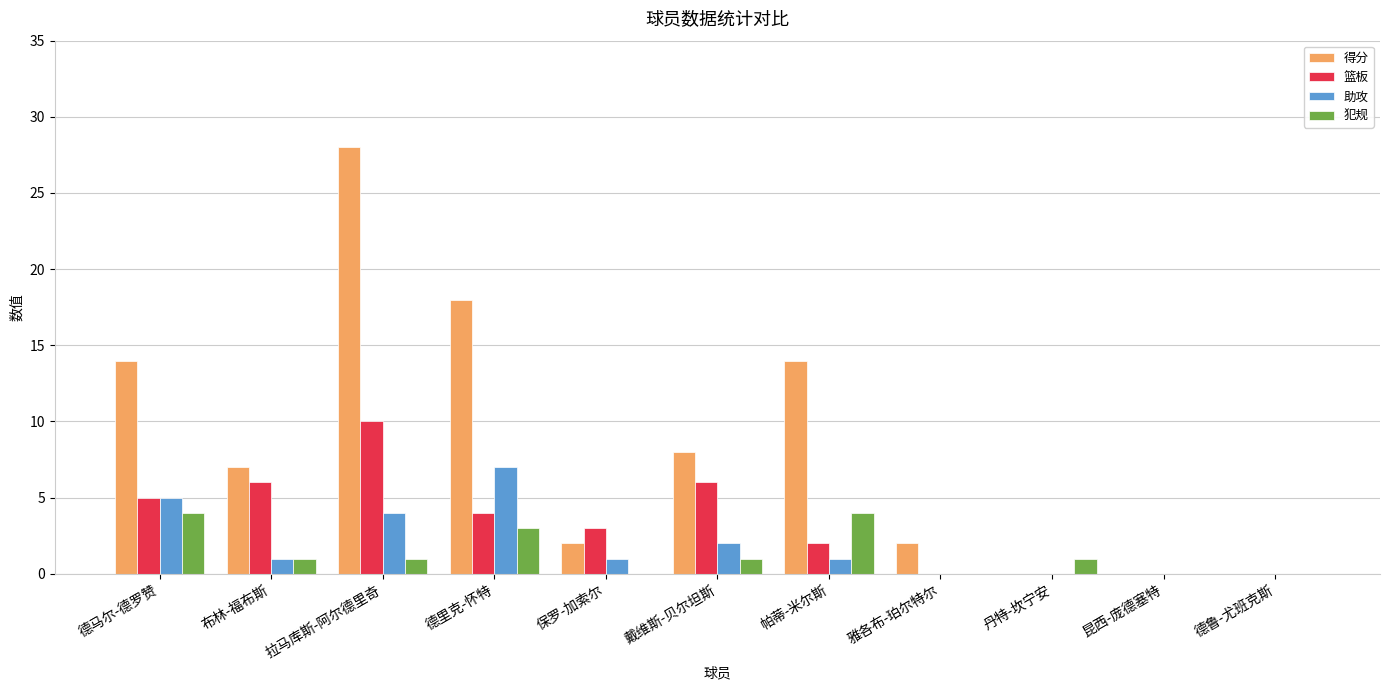

How many categories are shown in the chart?

11